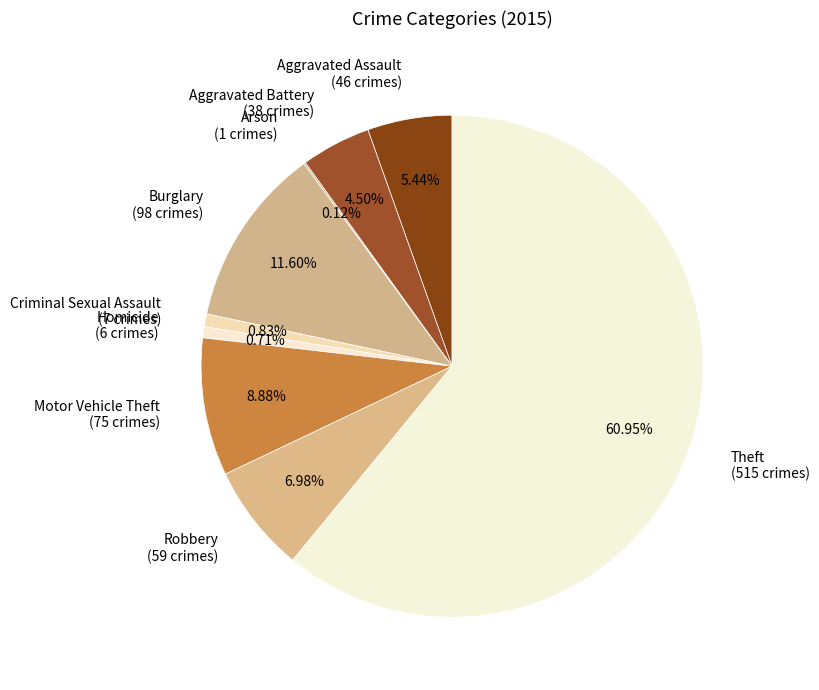

To the nearest percent, what percentage of the pie is Motor Vehicle Theft?

9%